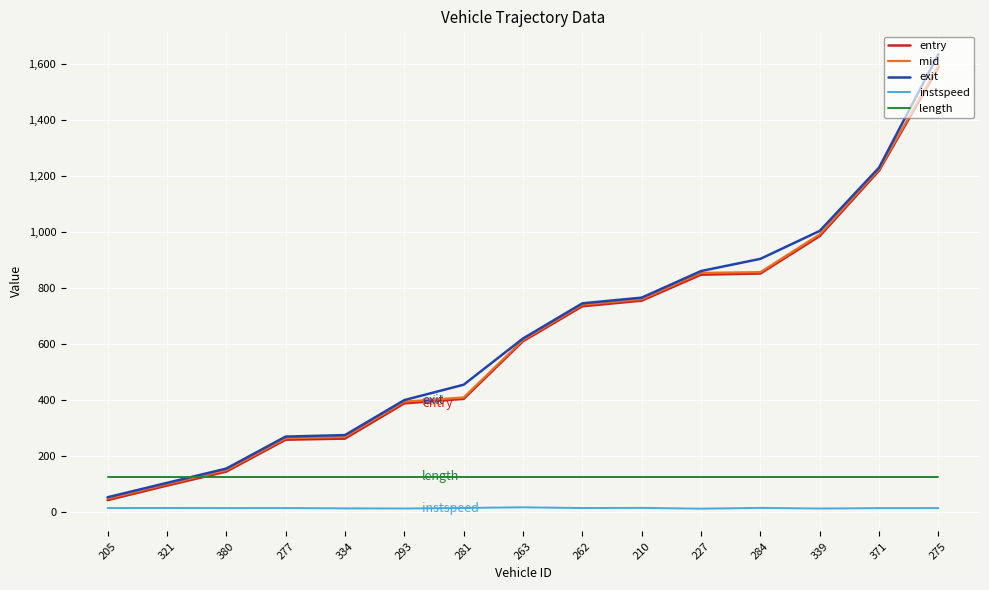

At which category is the sum across all series the highest?

275